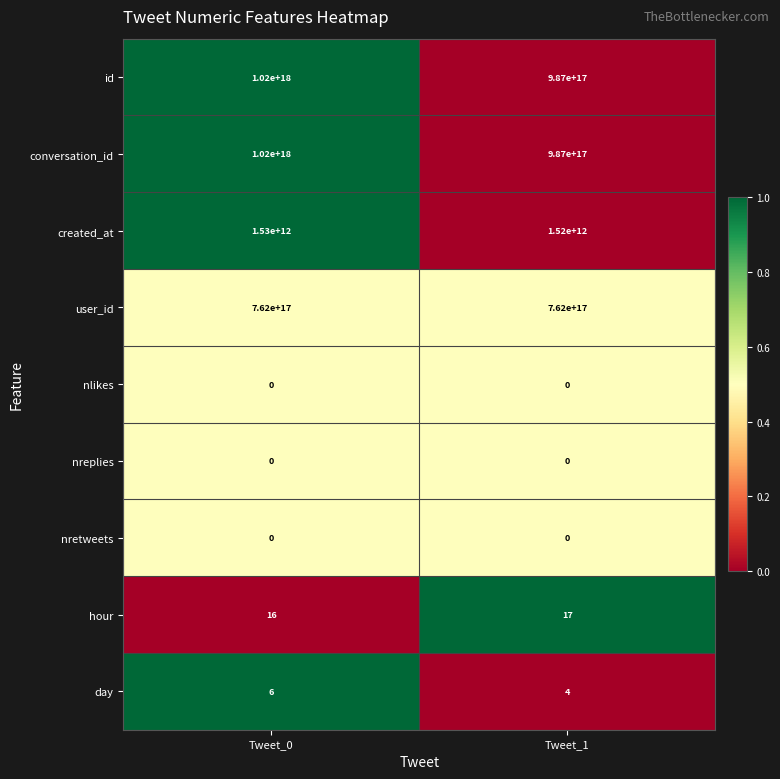

At which label is nreplies closest to 0?

Tweet_0